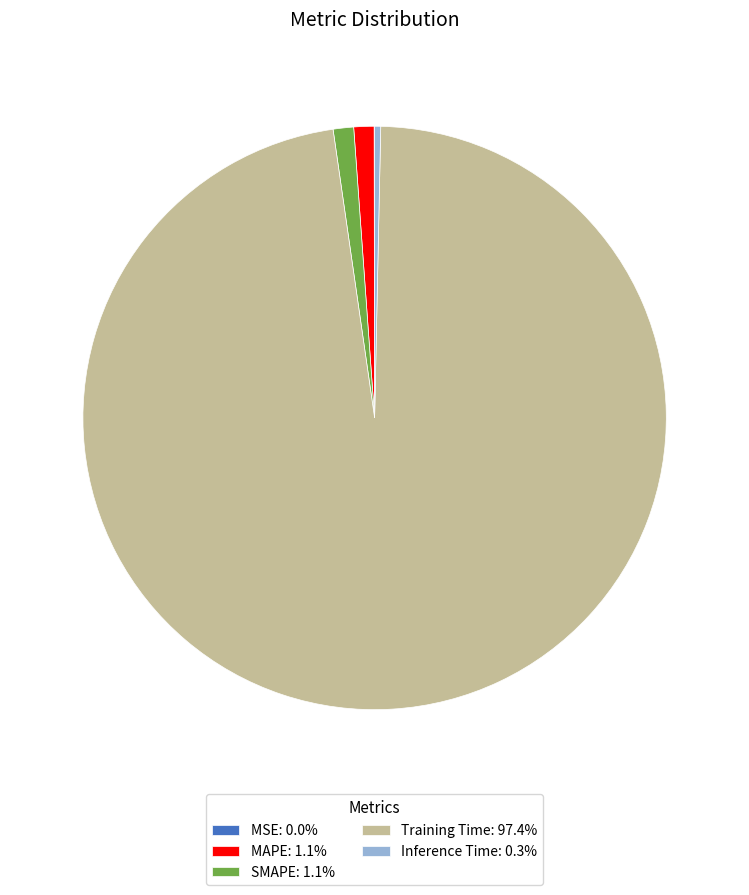

Does Training Time: 97.4% represent more than half of the total?

Yes